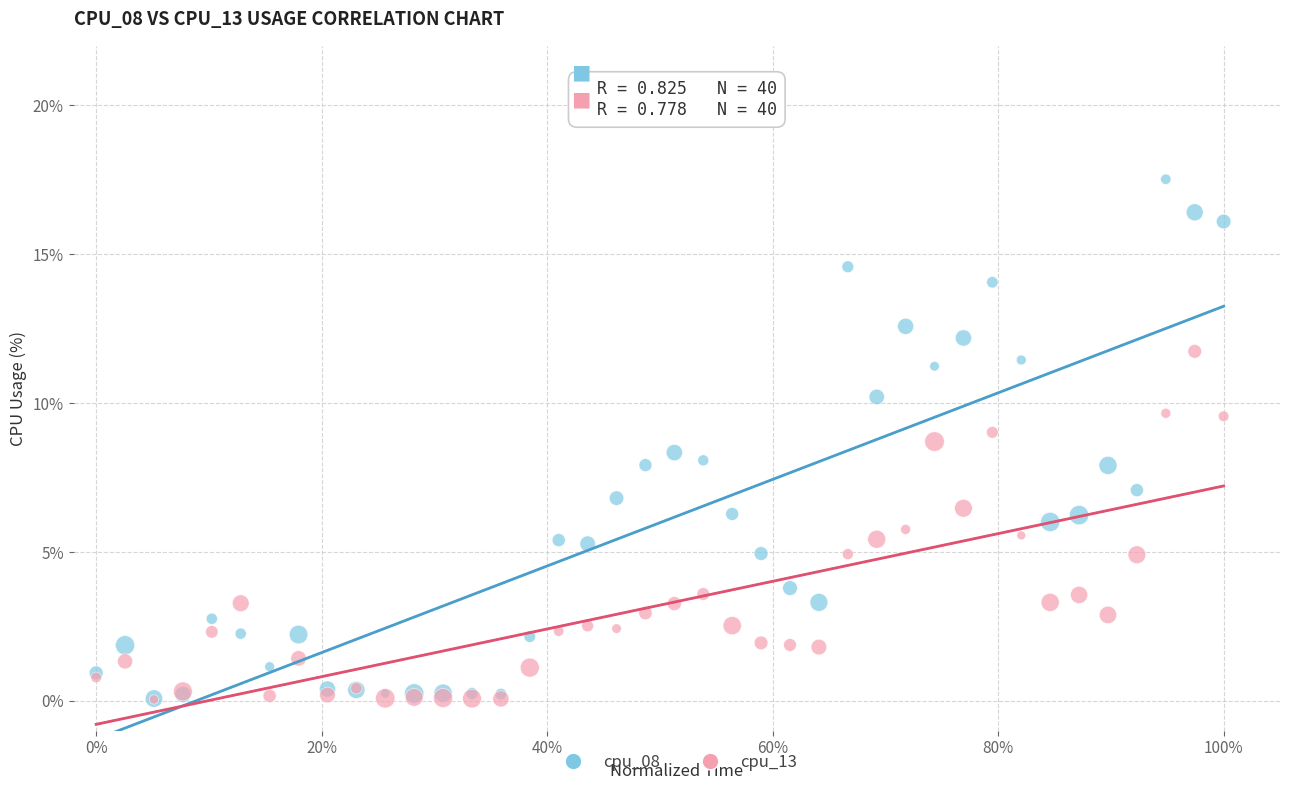

What are all the series names shown in the legend?

cpu_08, cpu_13